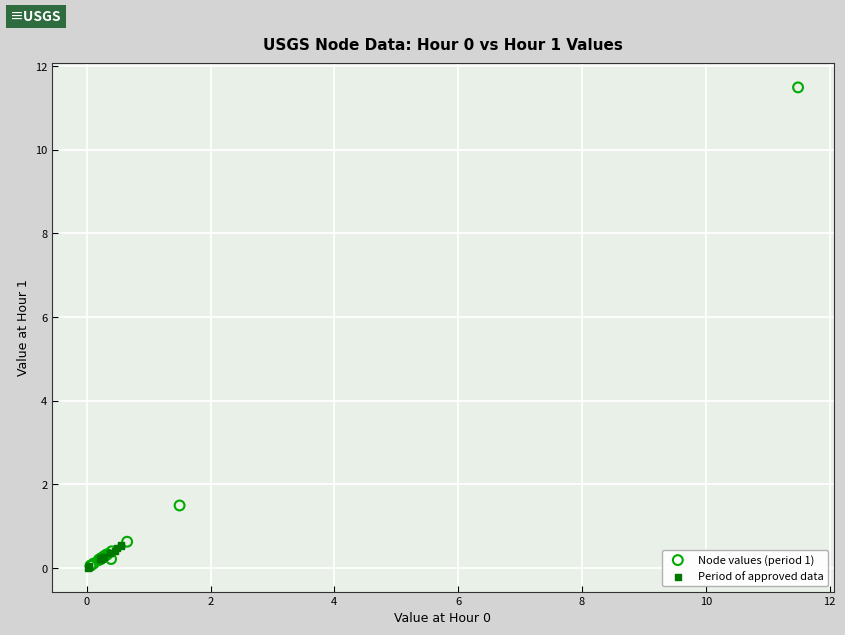

Which series contains the highest Y value?

Node values (period 1)